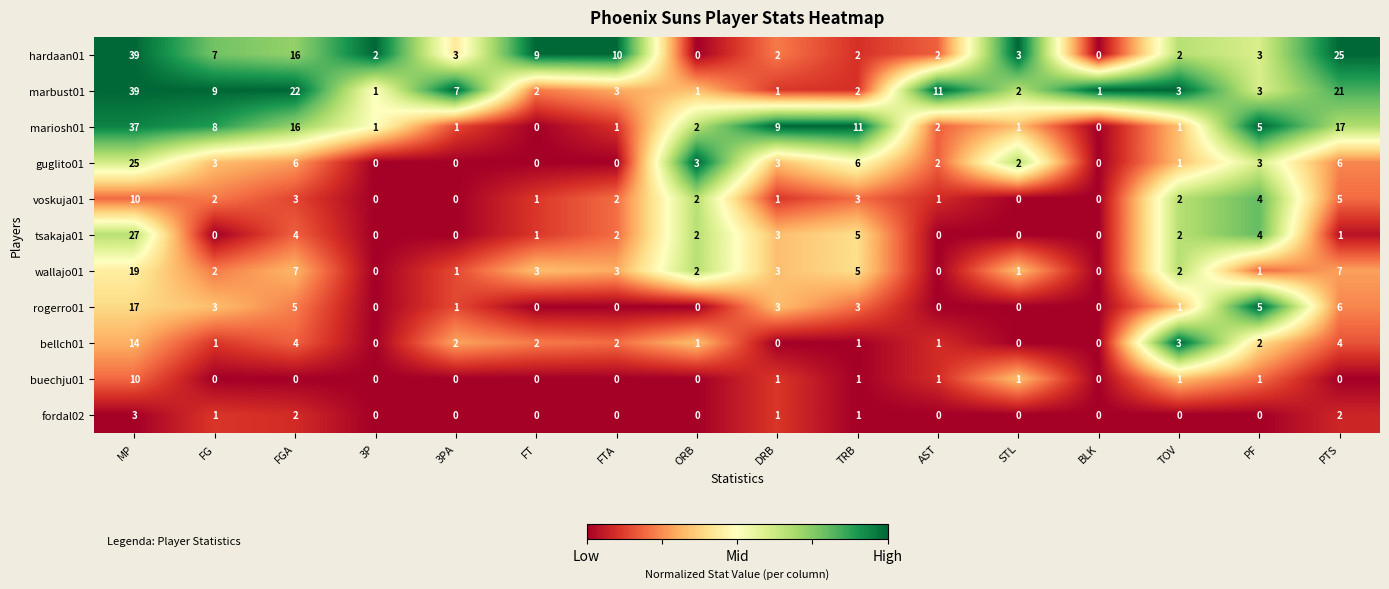

What is the difference between the highest and lowest values at TRB?

10